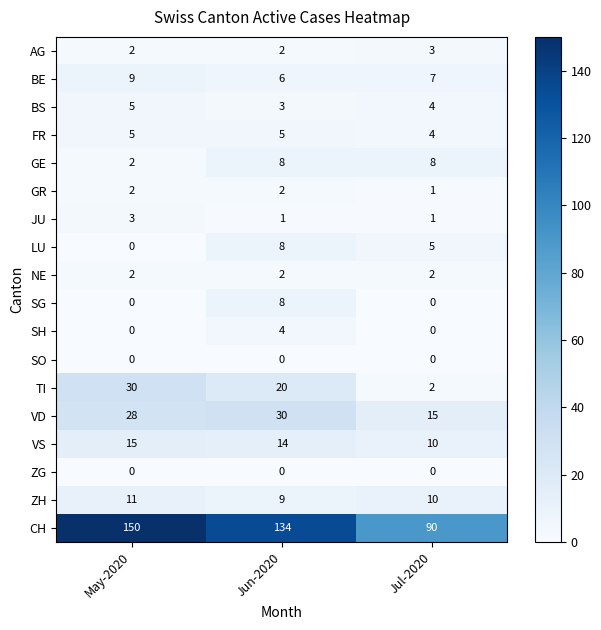

What is the sum of all ZH values?

30